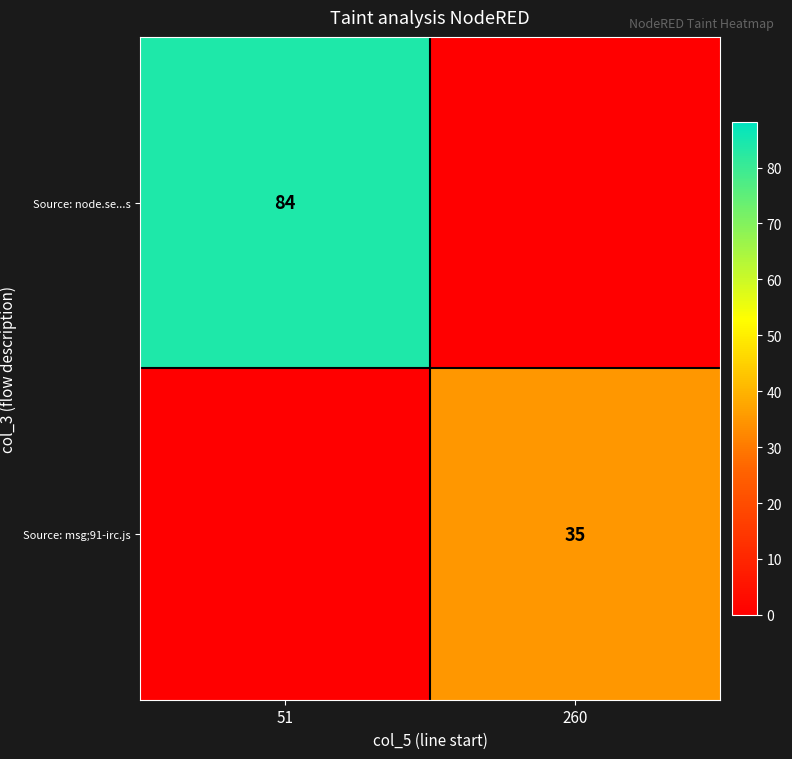

At which category is the sum across all series the highest?

51